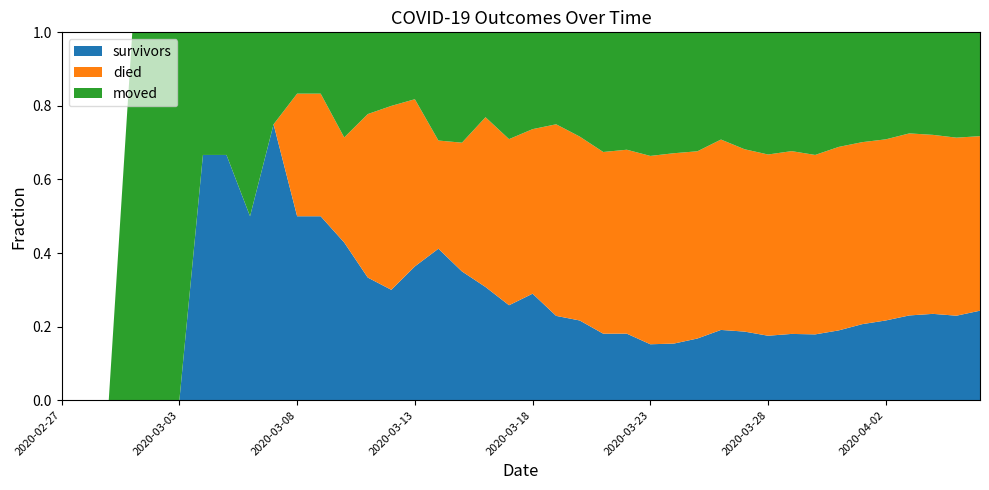

What are all the series names shown in the legend?

survivors, died, moved